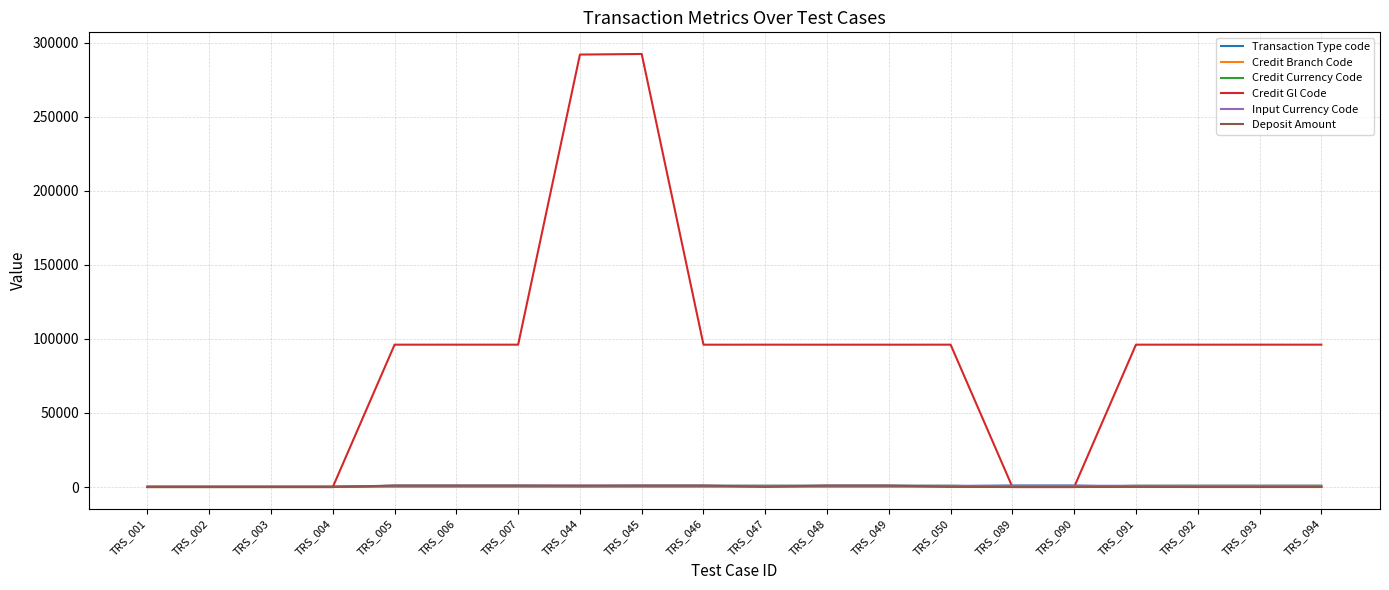

What is the sum of all Input Currency Code values?

13440